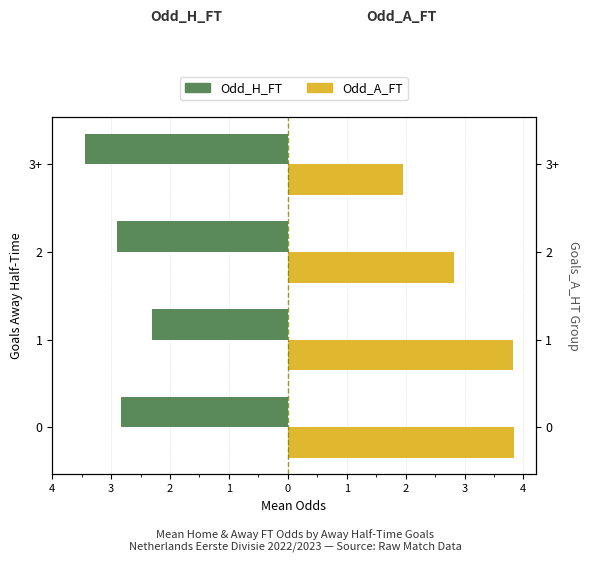

The Odd_H_FT series shows -1.4 at 2. True or false?

False